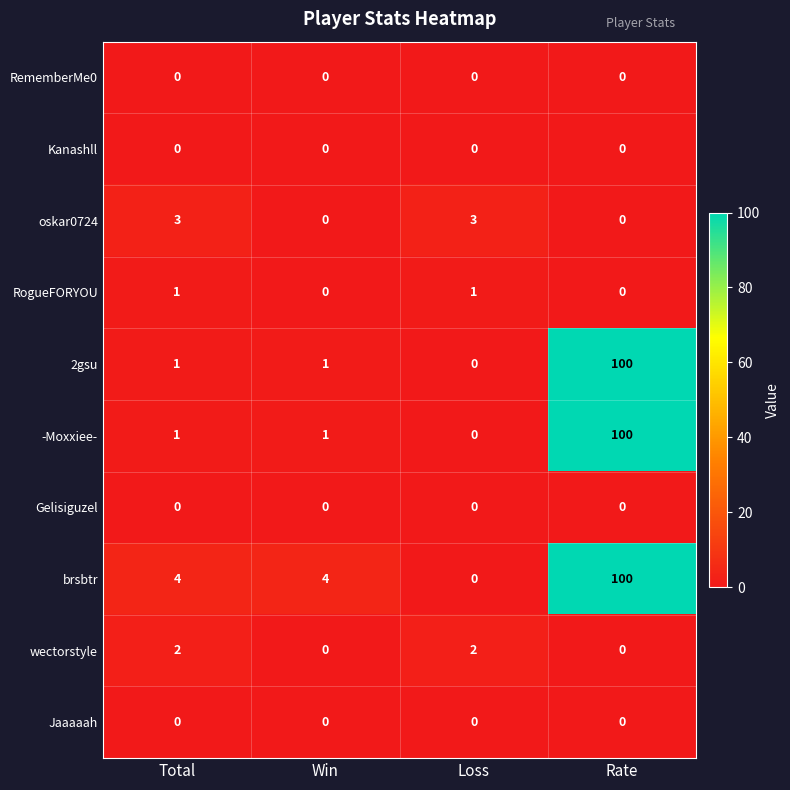

What is the total value across all series at Loss?

6